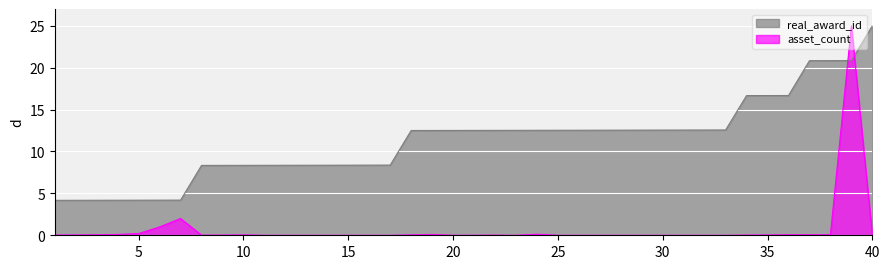

At which label does real_award_id reach its minimum?

1